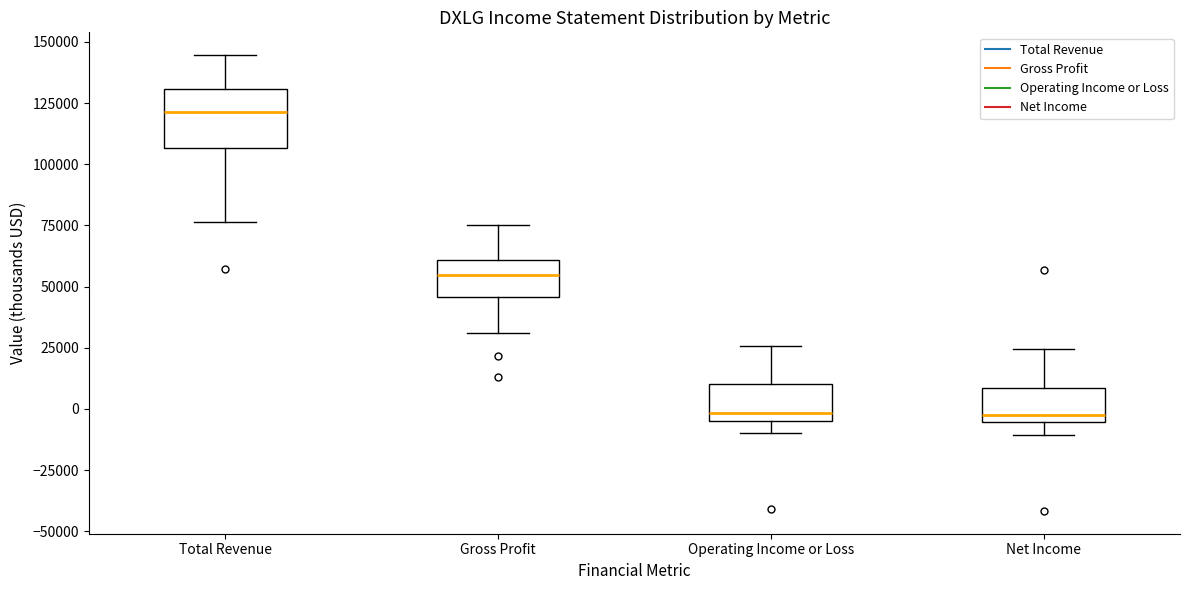

Reading left to right, read every box against the y-axis: the position of its median line, the range the box covers, and the ends of its whiskers. The values are not printed on the chart, so give them approximately, as read against the axis.

Total Revenue: median 120000, box 105000 to 130000, whiskers 75000 to 145000
Gross Profit: median 55000, box 45000 to 60000, whiskers 30000 to 75000
Operating Income or Loss: median 0, box -5000 to 10000, whiskers -10000 to 25000
Net Income: median -5000 (just above the box's lower edge), box -5000 to 10000, whiskers -10000 to 25000